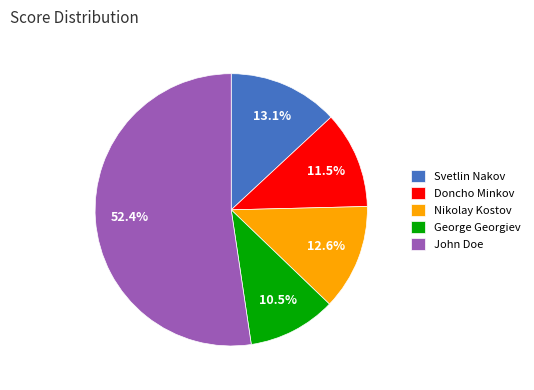

What is the majority slice?

John Doe